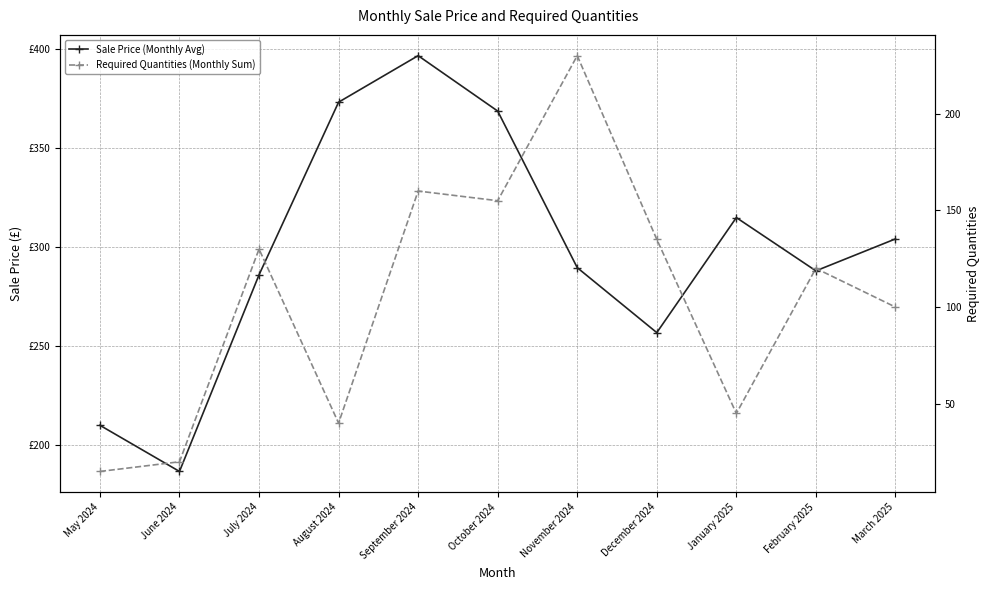

How many interior local valleys does the Sale Price (Monthly Avg) series have?

3